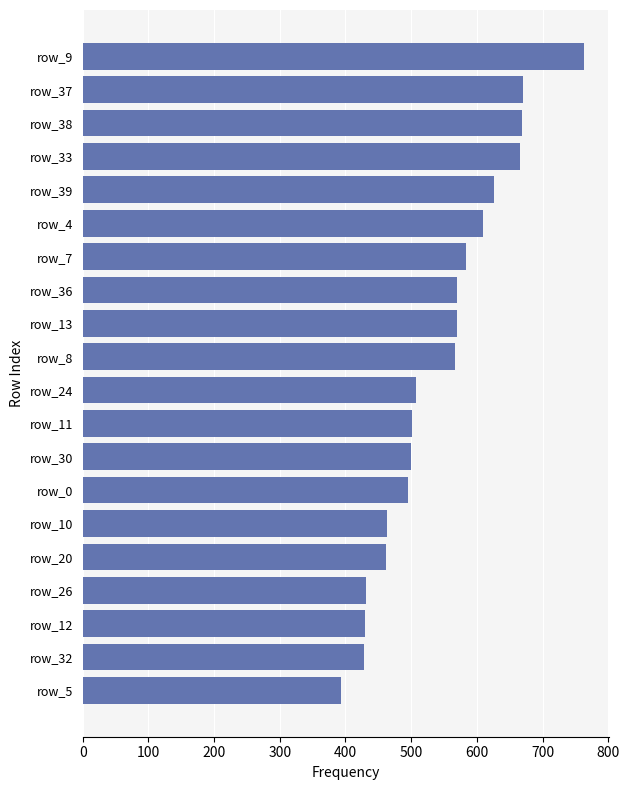

The chart shows a value of 428 at row_32. True or false?

True